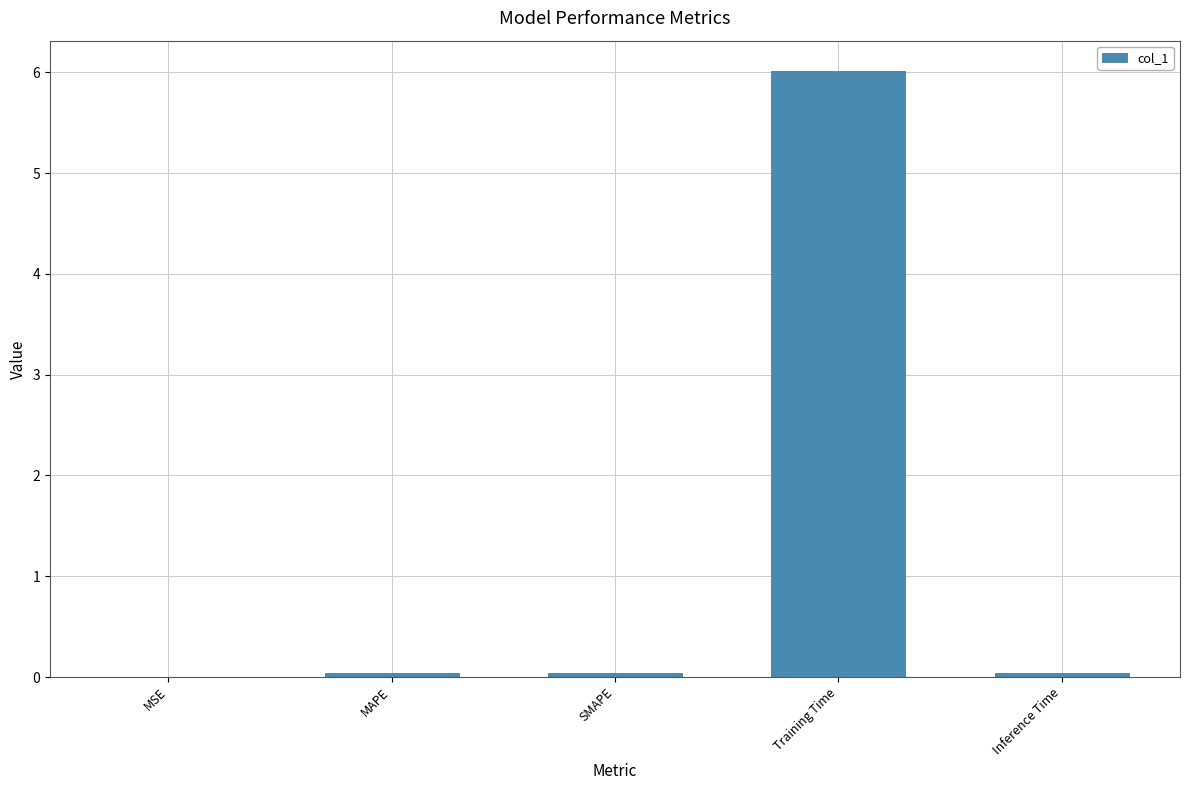

What is the change in value from MSE to Training Time?

+6.0